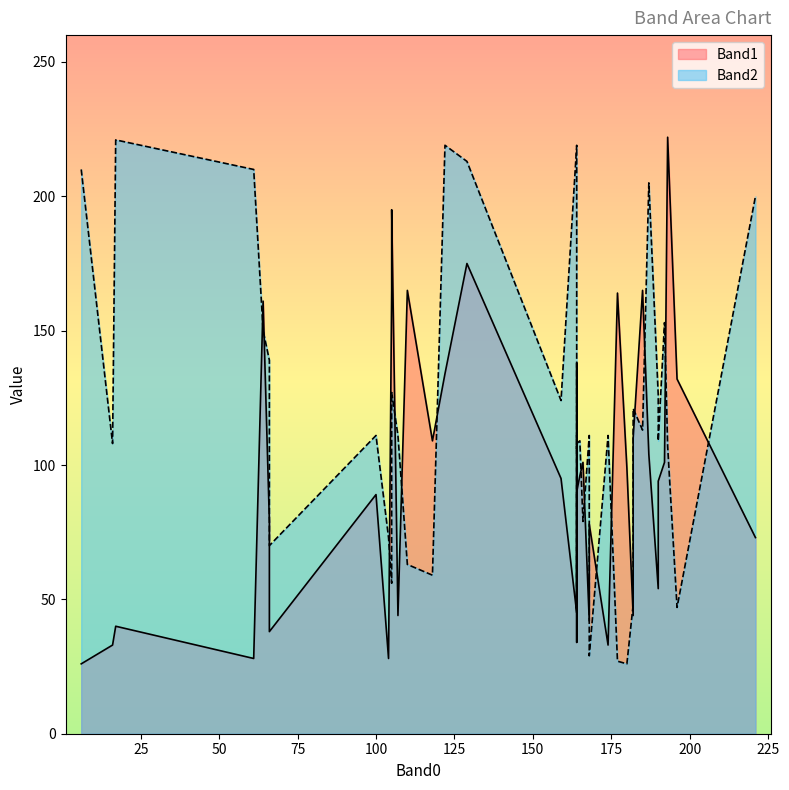

Rank the series by their average value, from lowest to highest.

Band1, Band2